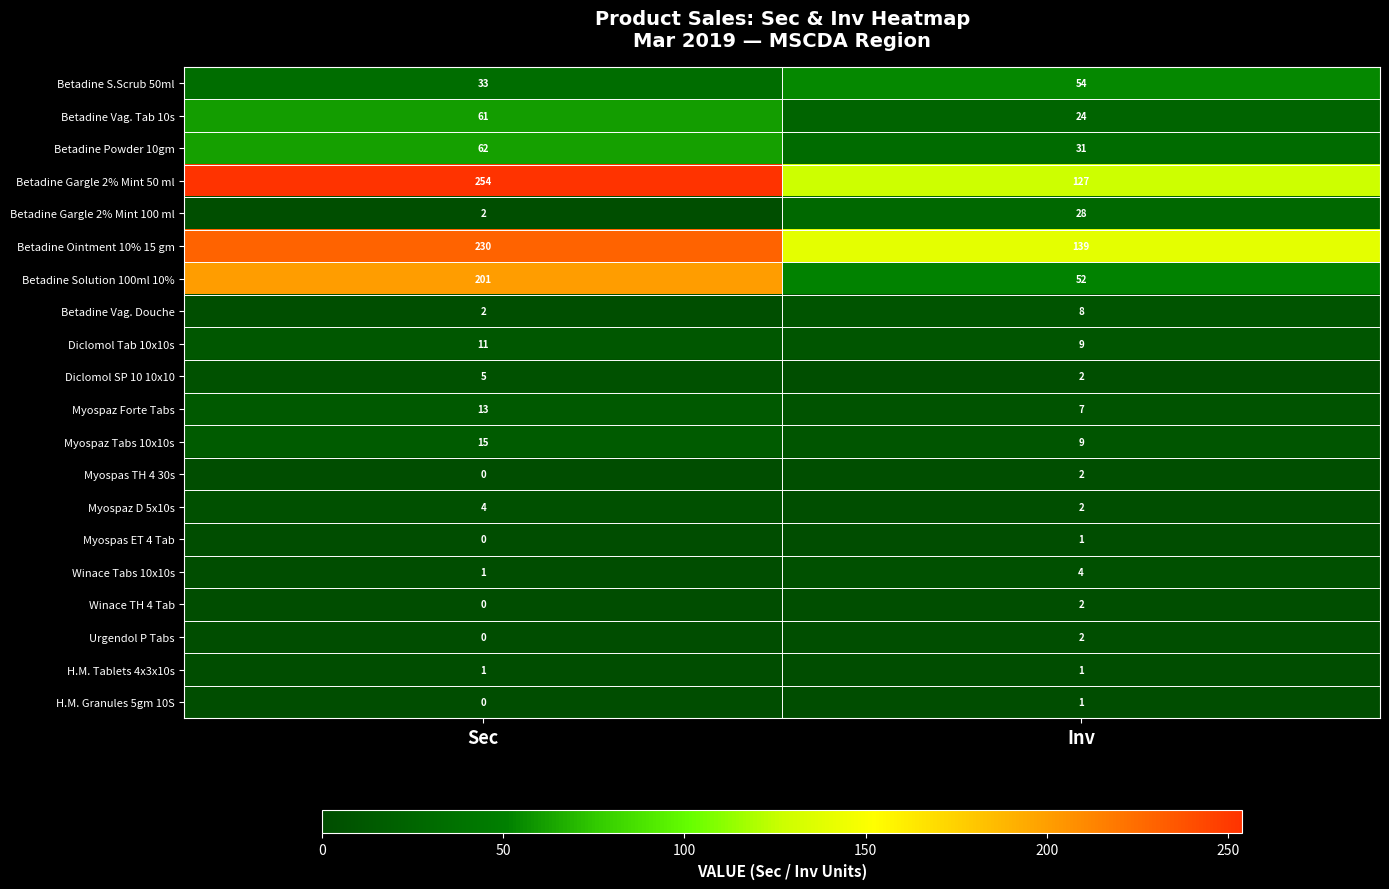

Between Sec and Inv, which series saw the biggest shift?

Betadine Solution 100ml 10%